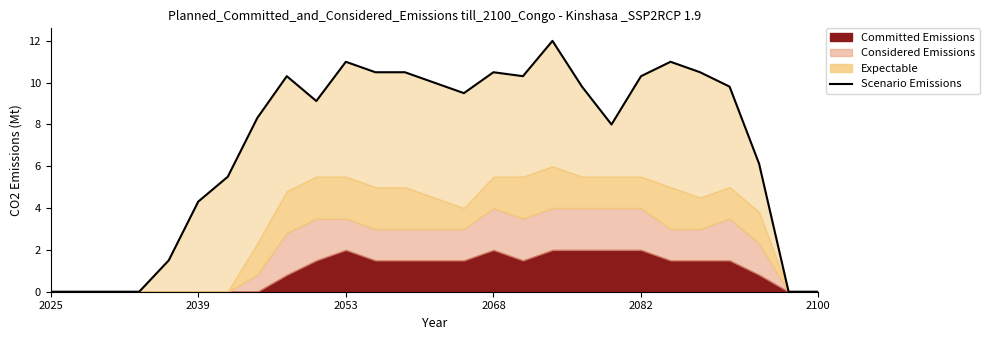

Which category has the highest value across all series?

17